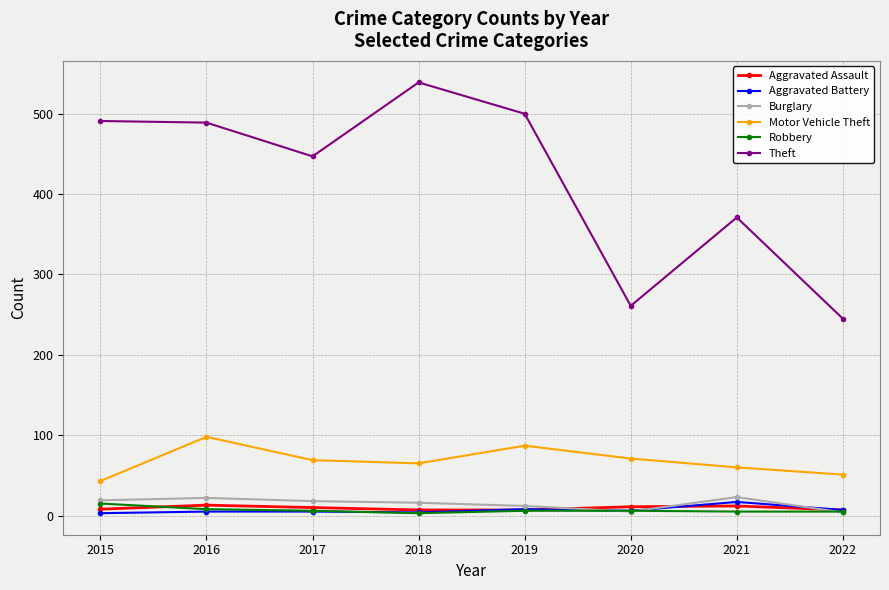

True or false: Theft and Aggravated Assault cross at least once.

False